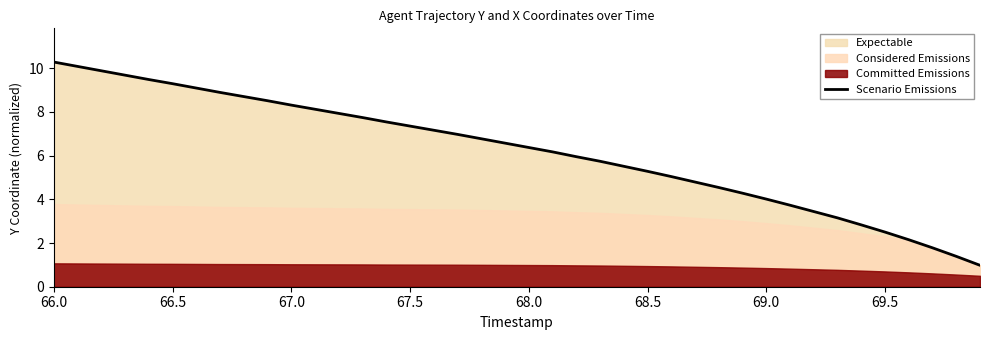

At which category does the chart reach its peak across all series?

66.0